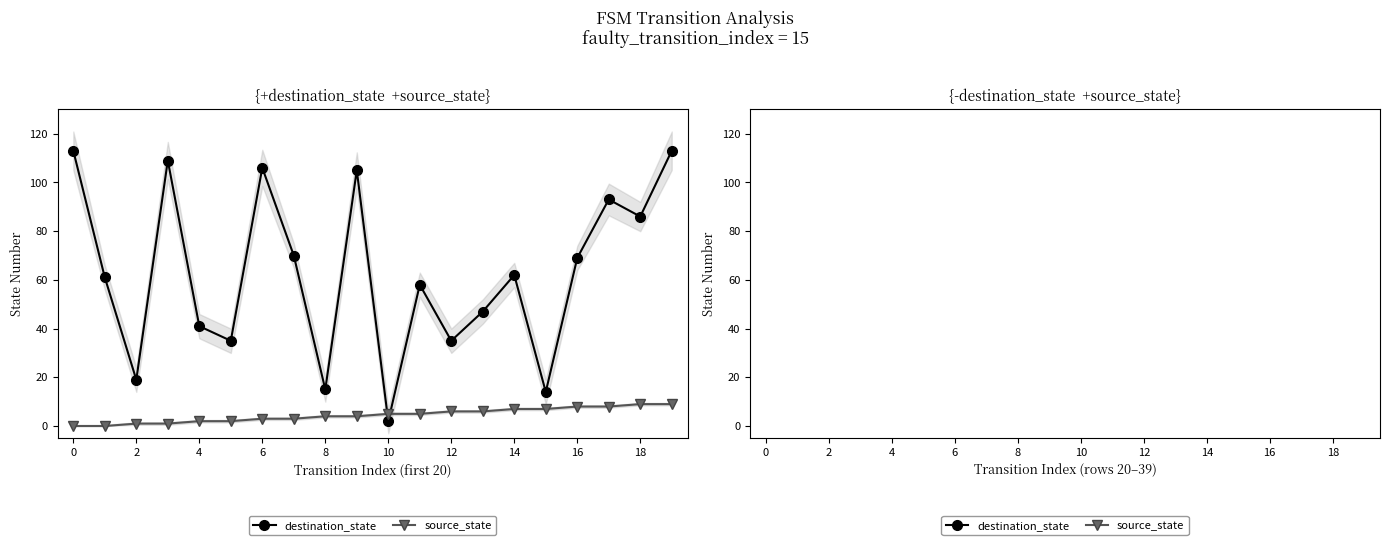

The source_state series shows 17 at 8. True or false?

False